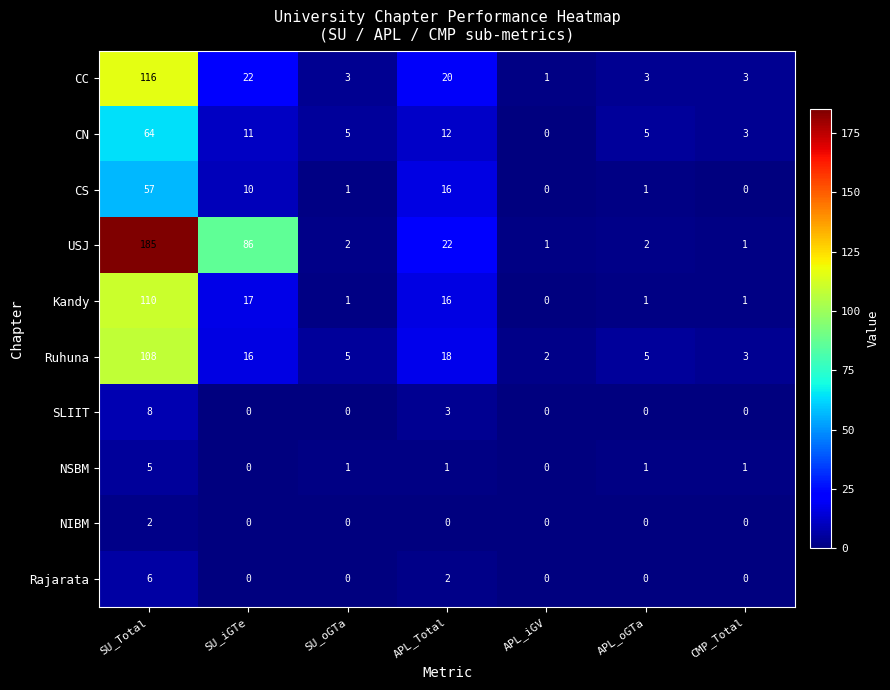

Is it true that CS equals 1 at SU_oGTa?

True